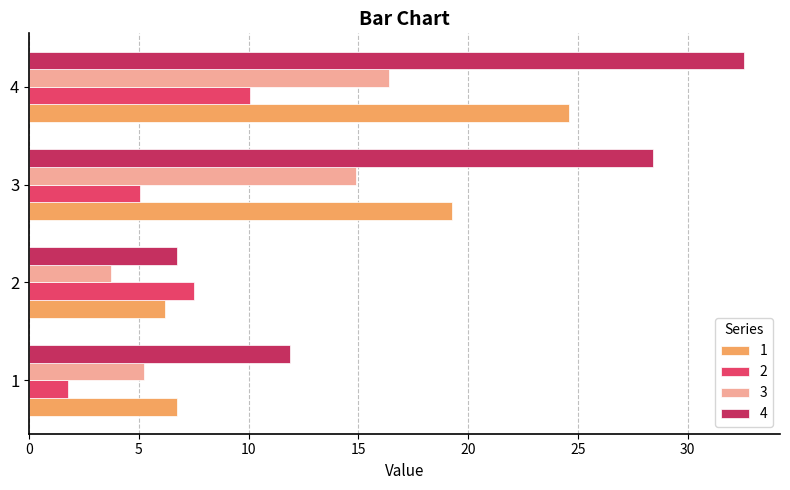

Which series has the largest total across all categories?

4